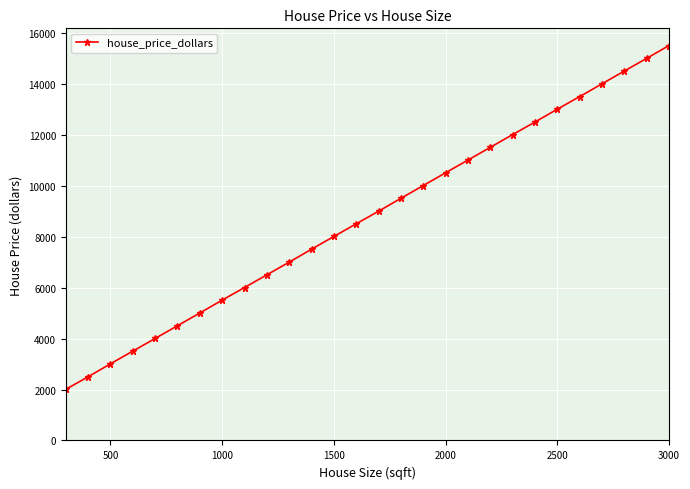

True or false: the data has more than 2 interior local peaks.

False